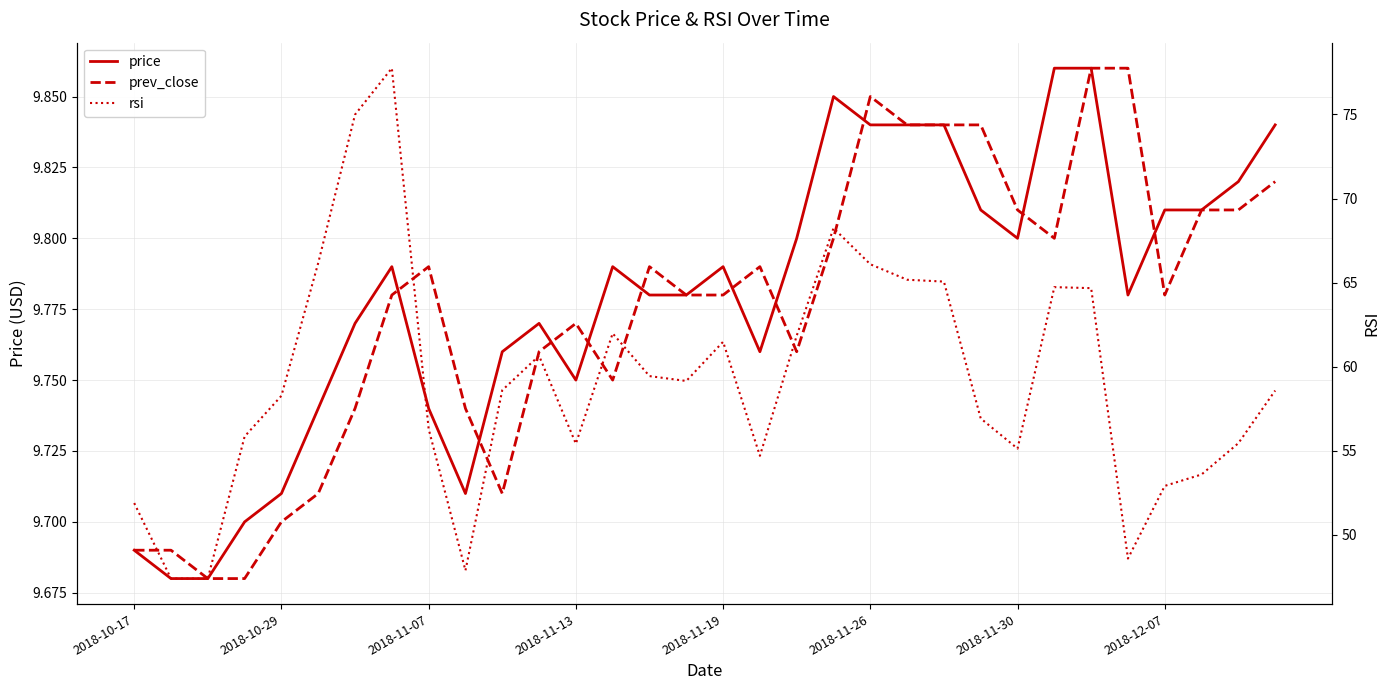

Read the price value at 2018-11-26.

9.8